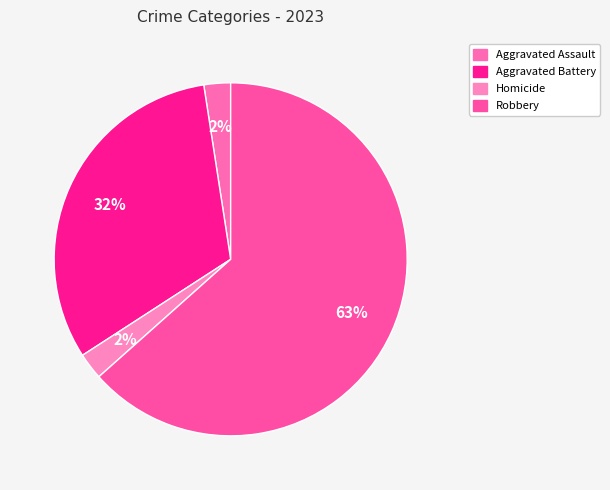

How many slices are in this pie chart?

4